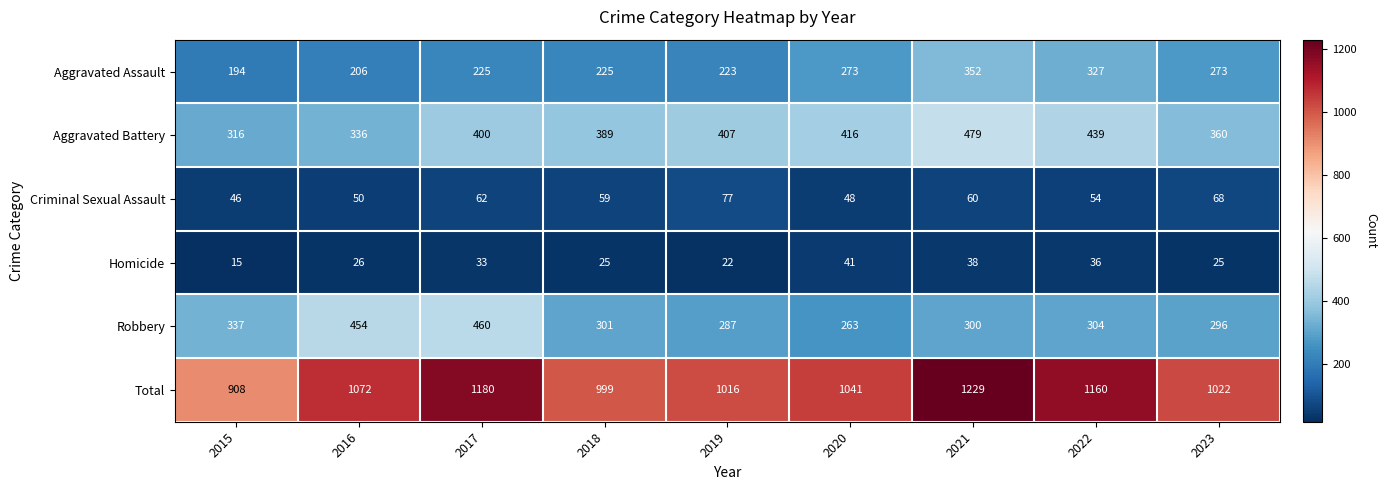

True or false: Homicide has a value of 22 at 2019.

True